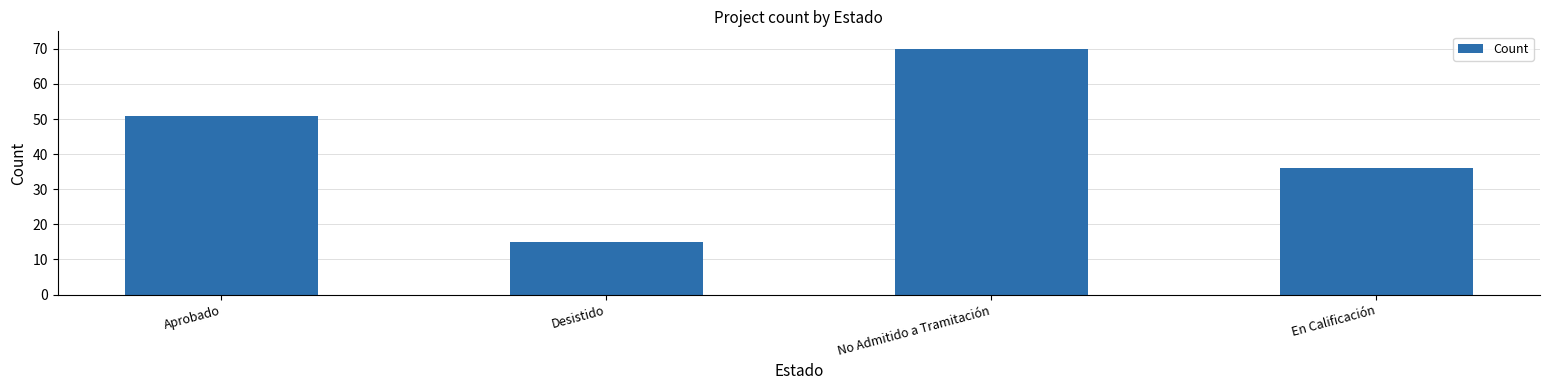

Reading right to left, list all the values displayed in this chart.

36	70	15	51